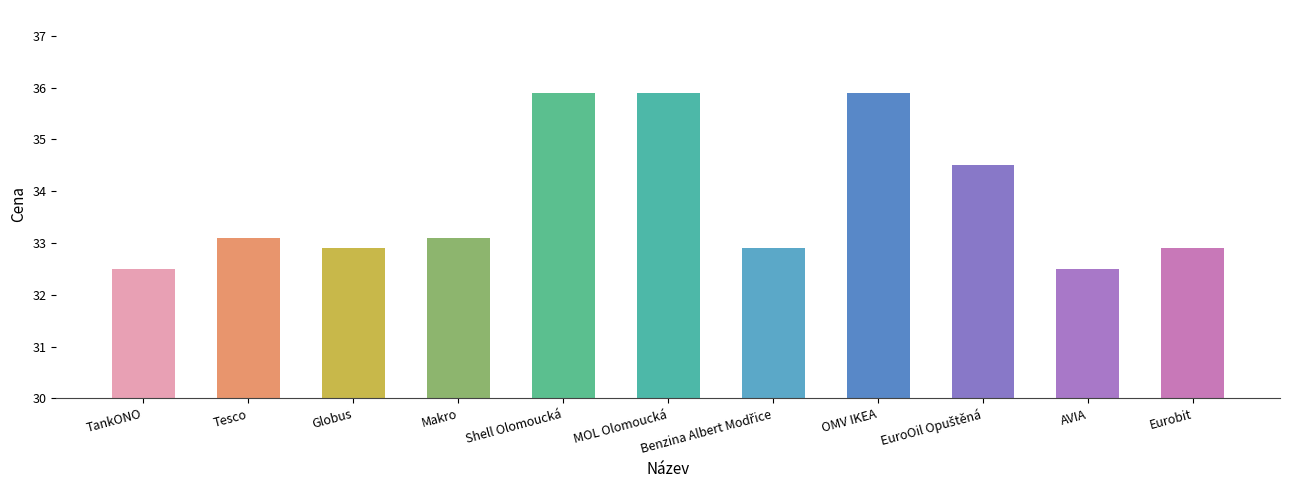

What is the label of the 1st bar from the right?

Eurobit